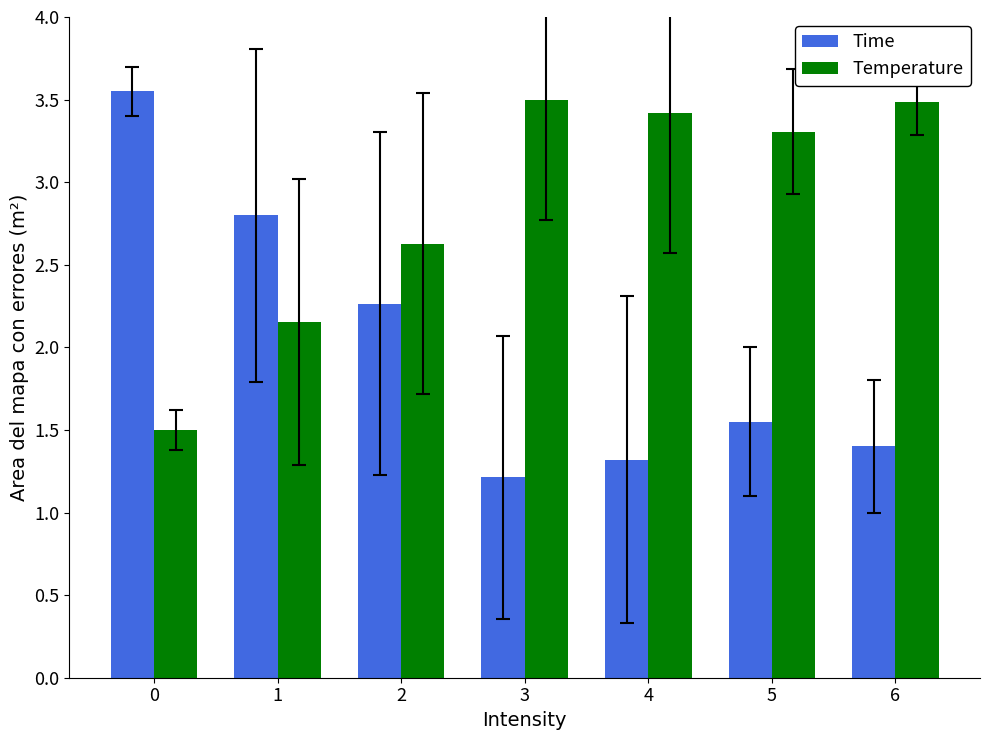

Which series has the largest total across all categories?

Temperature